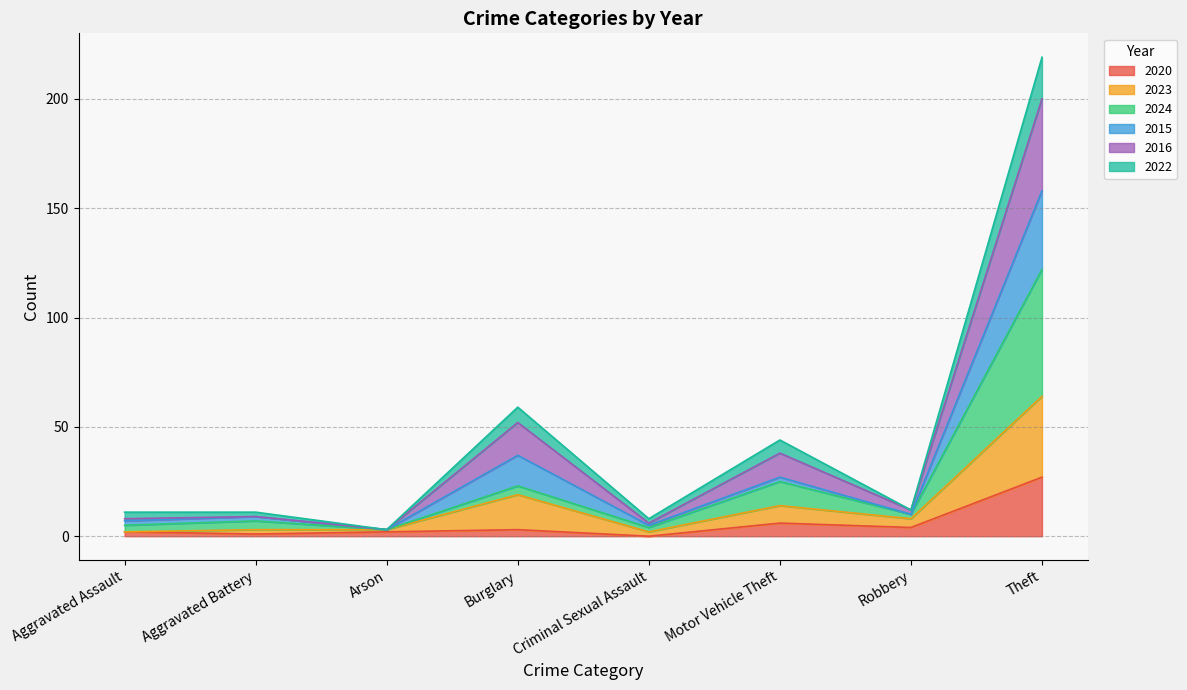

At which category does the chart reach its minimum across all series?

Criminal Sexual Assault